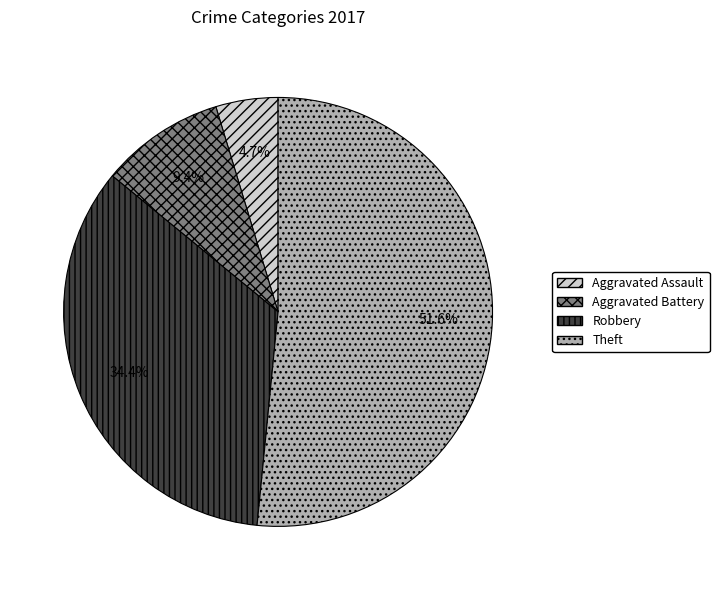

To the nearest percent, what percentage of the pie is Robbery?

34%